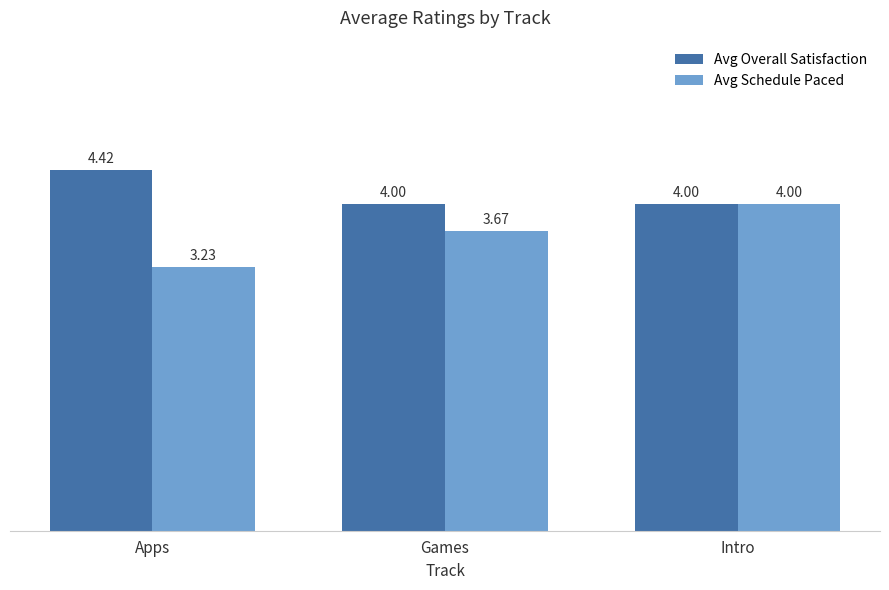

What is the sum of the Avg Overall Satisfaction values at Apps and Games?

8.4